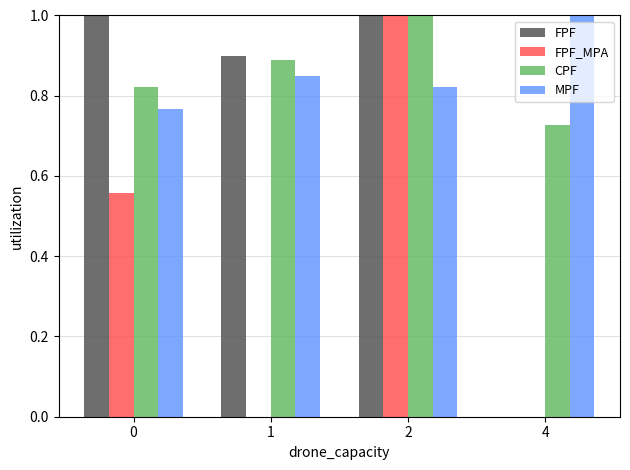

Are the bars horizontal?

No